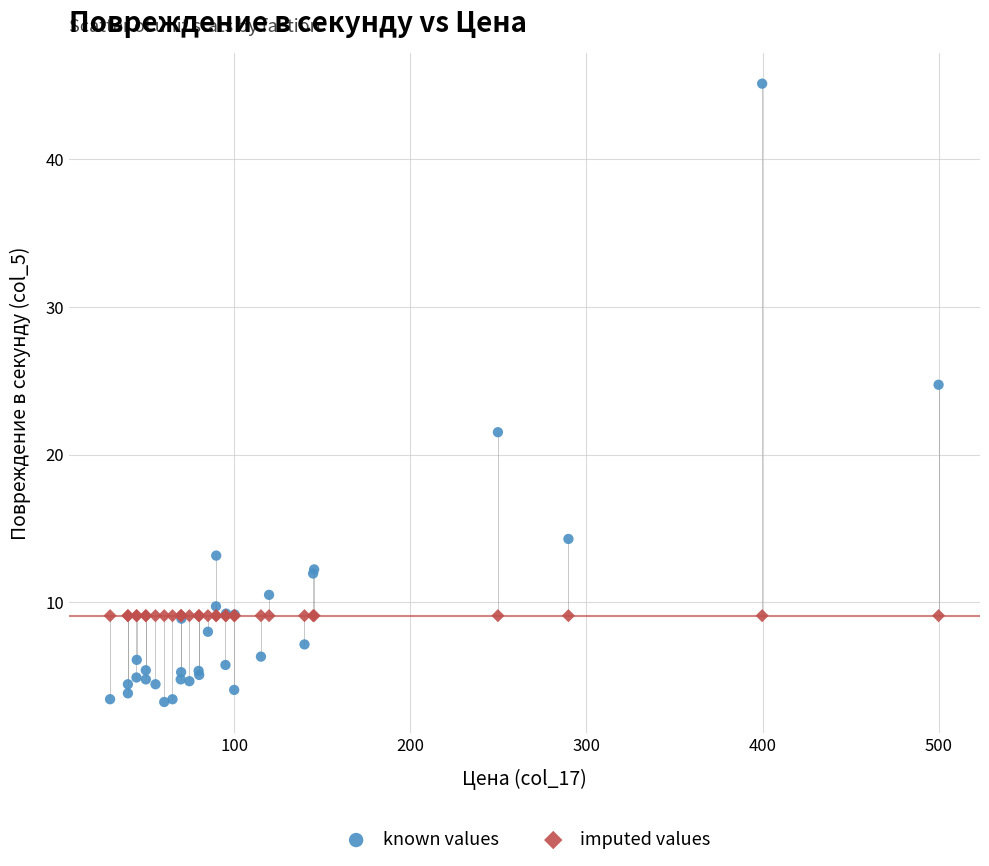

Which series reaches the minimum Y coordinate?

known values